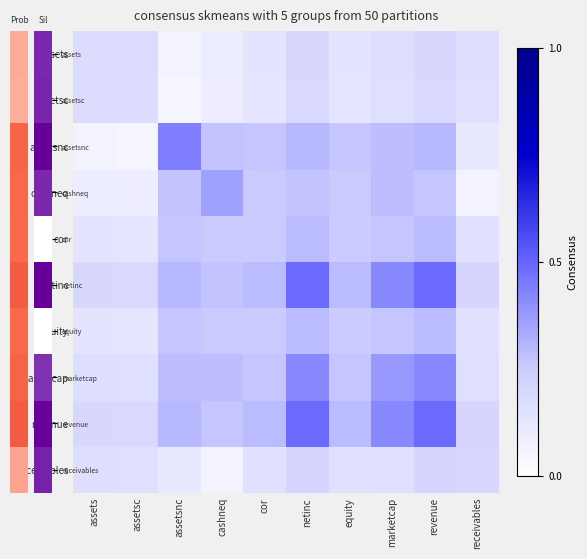

Reading left to right, extract all data points from this chart.

assets: assets=0.2	assetsc=0.2	assetsnc=0.1	cashneq=0.1	cor=0.1	netinc=0.2	equity=0.1	marketcap=0.2	revenue=0.2	receivables=0.2
assetsc: assets=0.2	assetsc=0.2	assetsnc=0.1	cashneq=0.1	cor=0.1	netinc=0.2	equity=0.1	marketcap=0.2	revenue=0.2	receivables=0.2
assetsnc: assets=0.1	assetsc=0.1	assetsnc=0.4	cashneq=0.3	cor=0.3	netinc=0.3	equity=0.3	marketcap=0.3	revenue=0.3	receivables=0.1
cashneq: assets=0.1	assetsc=0.1	assetsnc=0.3	cashneq=0.4	cor=0.3	netinc=0.3	equity=0.3	marketcap=0.3	revenue=0.3	receivables=0.1
cor: assets=0.1	assetsc=0.1	assetsnc=0.3	cashneq=0.3	cor=0.2	netinc=0.3	equity=0.2	marketcap=0.3	revenue=0.3	receivables=0.1
netinc: assets=0.2	assetsc=0.2	assetsnc=0.3	cashneq=0.3	cor=0.3	netinc=0.5	equity=0.3	marketcap=0.4	revenue=0.5	receivables=0.2
equity: assets=0.1	assetsc=0.1	assetsnc=0.3	cashneq=0.3	cor=0.2	netinc=0.3	equity=0.2	marketcap=0.3	revenue=0.3	receivables=0.1
marketcap: assets=0.2	assetsc=0.2	assetsnc=0.3	cashneq=0.3	cor=0.3	netinc=0.4	equity=0.3	marketcap=0.4	revenue=0.4	receivables=0.2
revenue: assets=0.2	assetsc=0.2	assetsnc=0.3	cashneq=0.3	cor=0.3	netinc=0.5	equity=0.3	marketcap=0.4	revenue=0.5	receivables=0.2
receivables: assets=0.2	assetsc=0.2	assetsnc=0.1	cashneq=0.1	cor=0.1	netinc=0.2	equity=0.1	marketcap=0.2	revenue=0.2	receivables=0.2